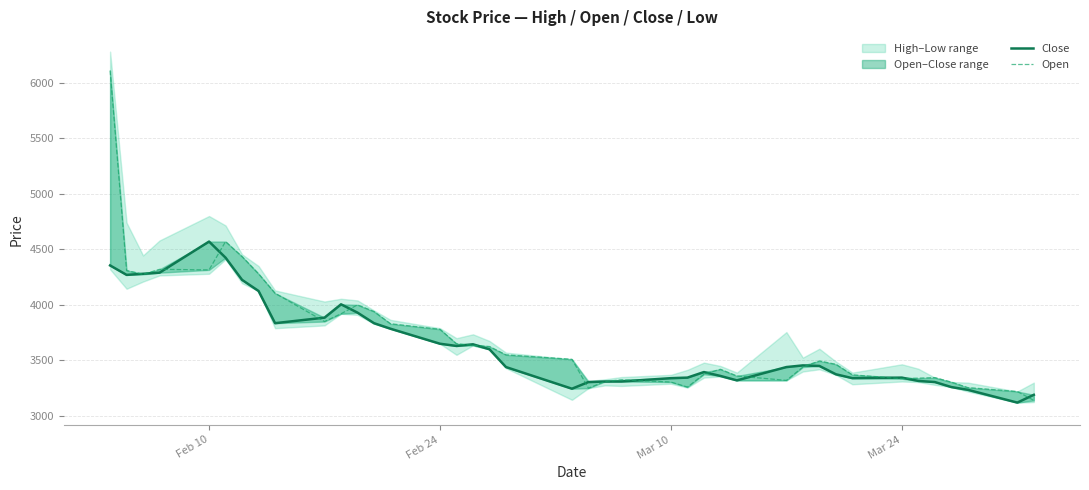

Rank the series by their average value, from highest to lowest.

Open, Close